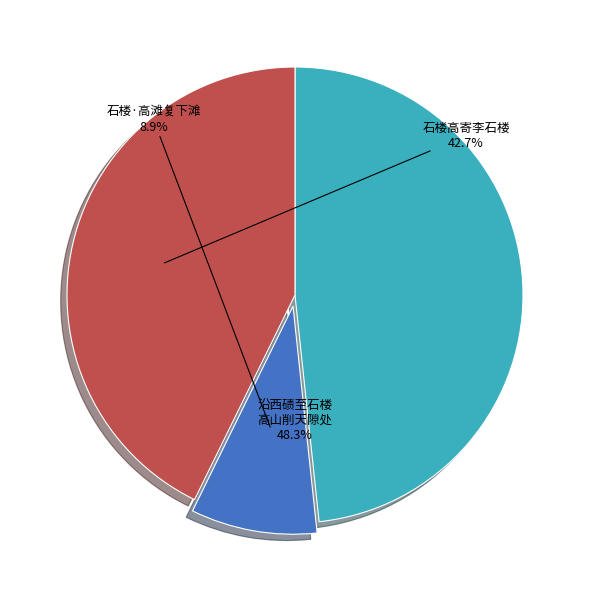

What is the total percentage of 沿西碛至石楼高山削天隙处皆梅花湖中岛屿映带日晚咏归 and 石楼高寄李石楼?

91.1%